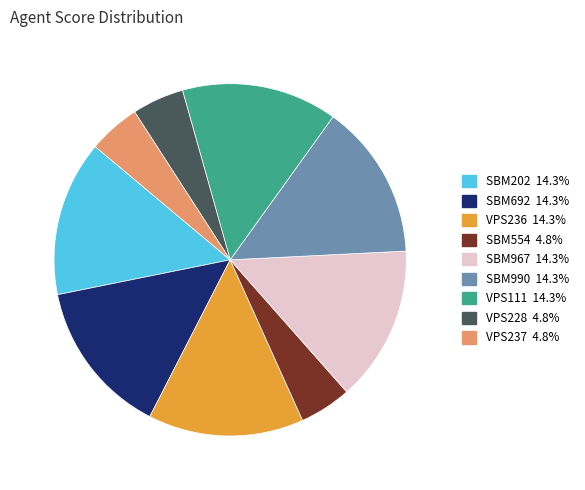

Is there any slice that represents more than half of the pie?

No